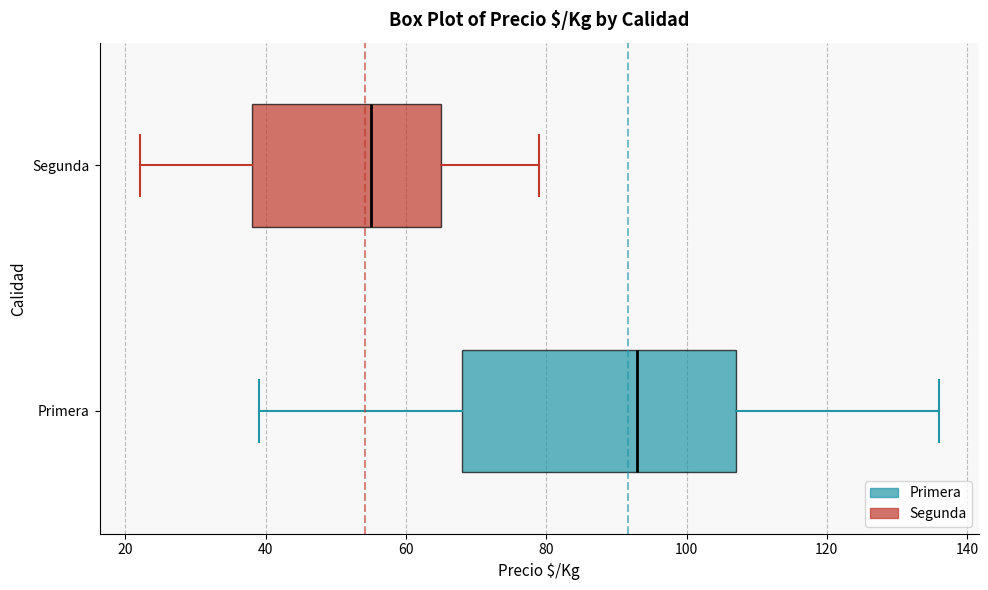

Which box's median line is the furthest to the right?

Primera